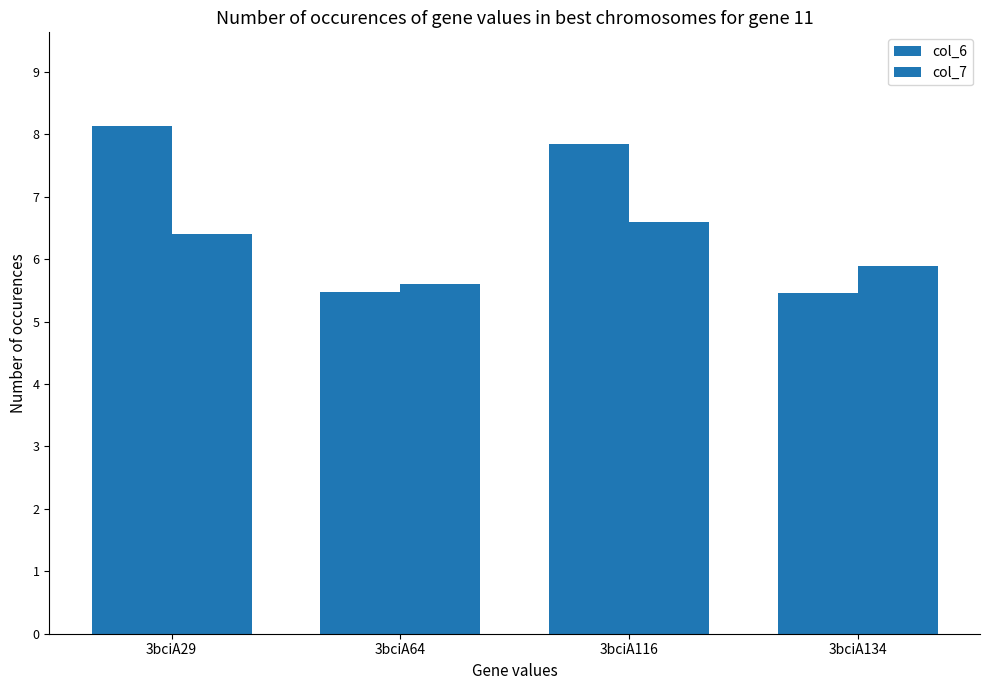

What is the value of the col_7 bar at the 1st from the left?

6.4